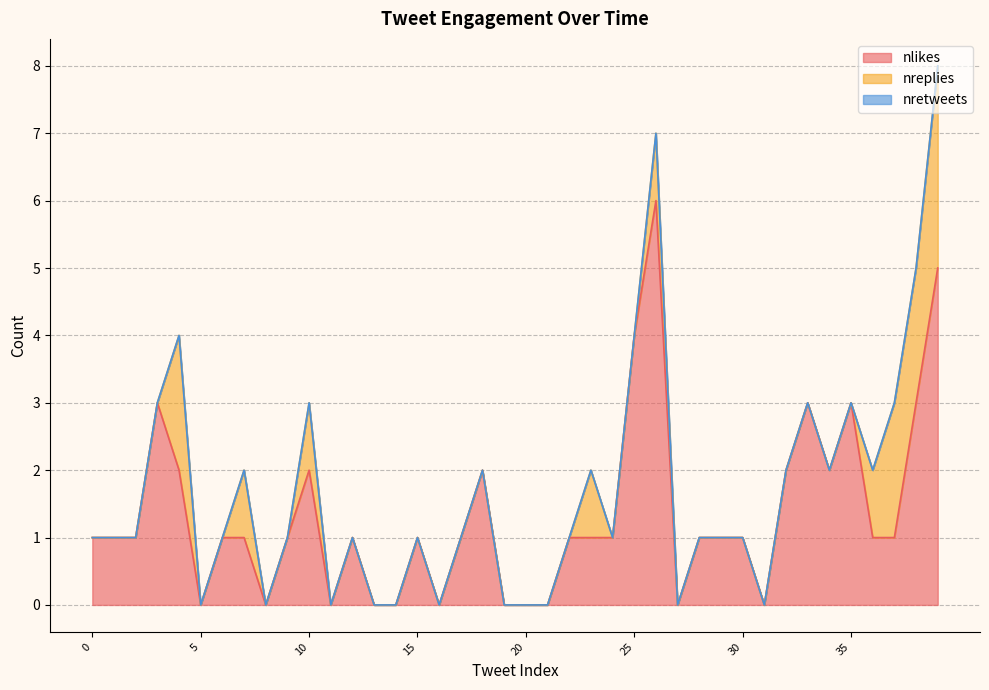

True or false: nlikes has a value of 1 at 30.

True